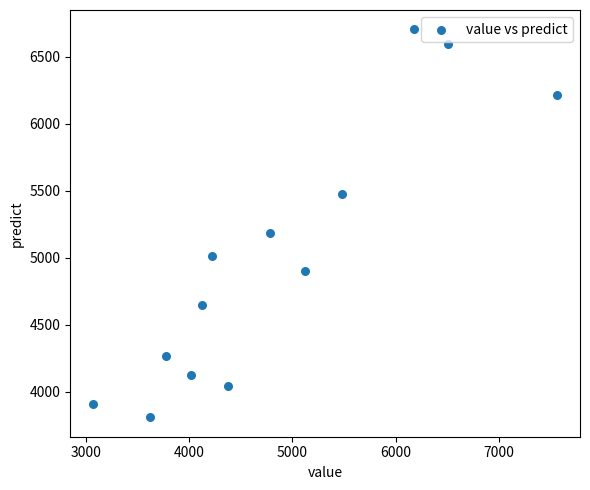

What is the range of Y values (max minus min)?

2896.9